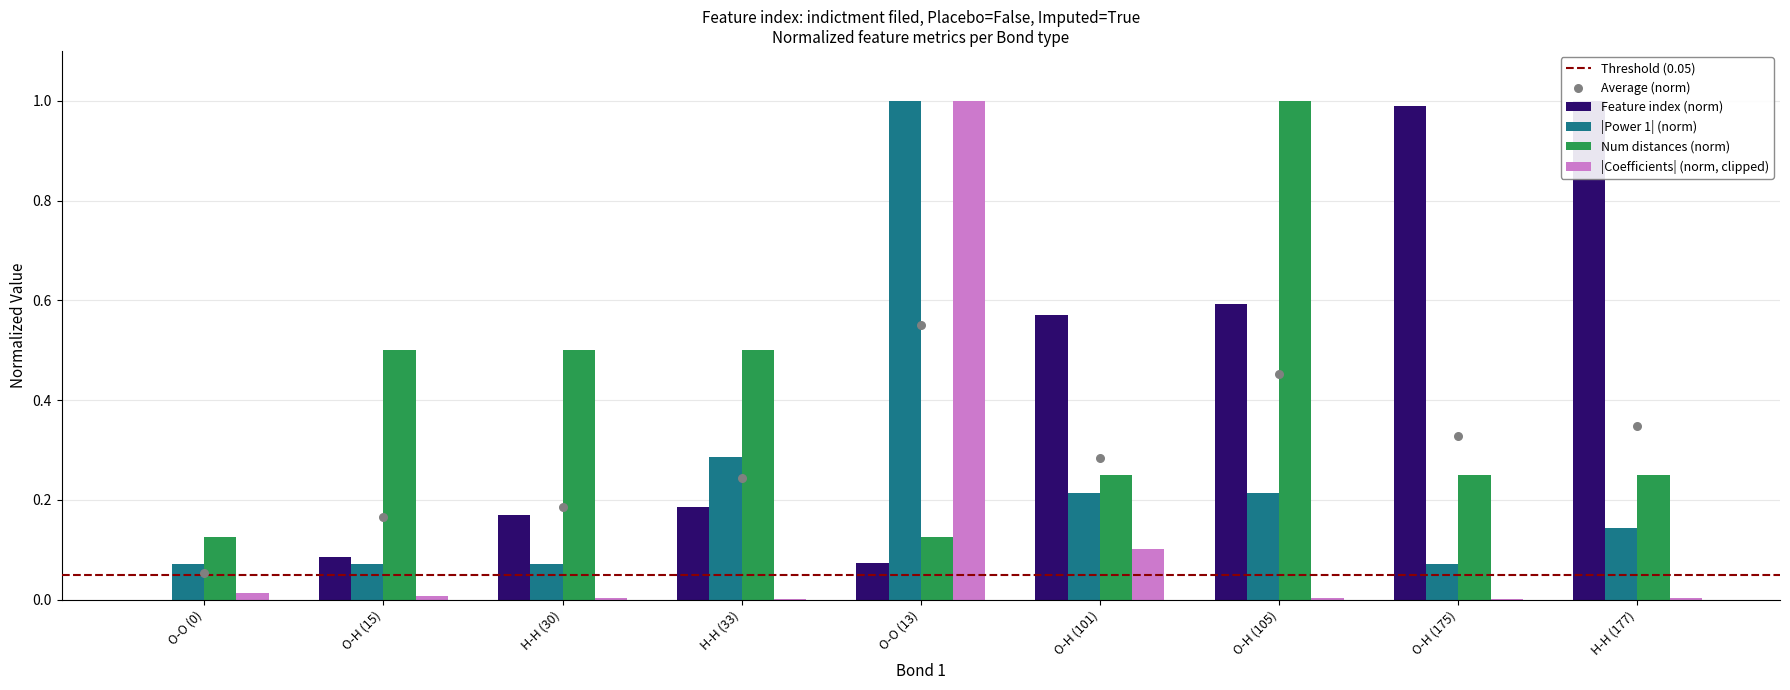

Which series has the largest Y range (max minus min)?

Feature index